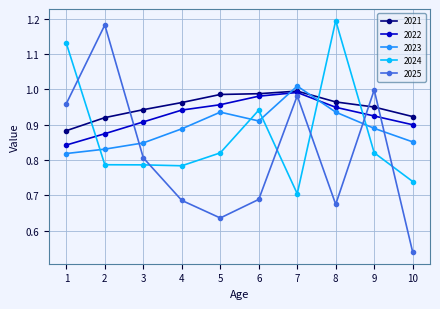

Between 6 and 10, which series saw the biggest shift?

2024